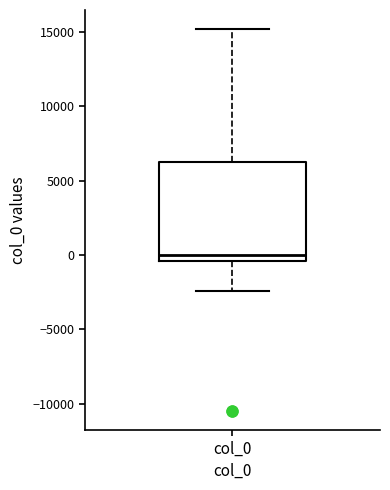

Transcribe this box plot: give where the median line is, the range the box spans, and where the two whiskers end, as read against the y-axis. The values are not printed on the chart, so give them approximately, as read against the axis.

median 0, box -500 to 6500, whiskers -2500 to 15000